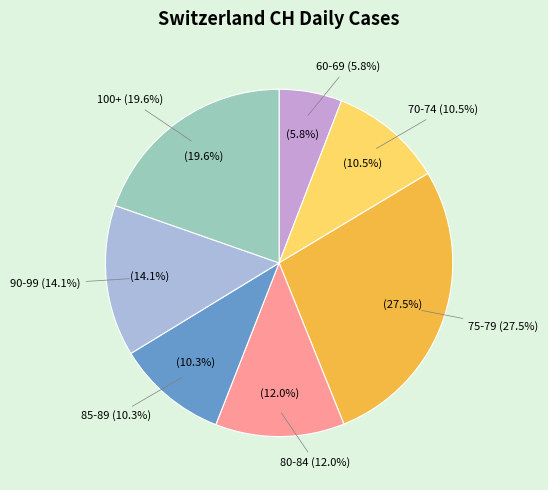

Is 2020-06-05 the majority of the pie?

No